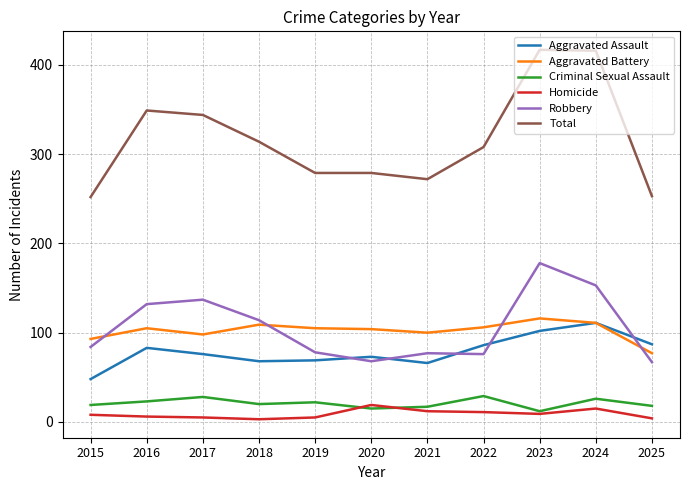

True or false: Total has a value of 279 at 2020.

True